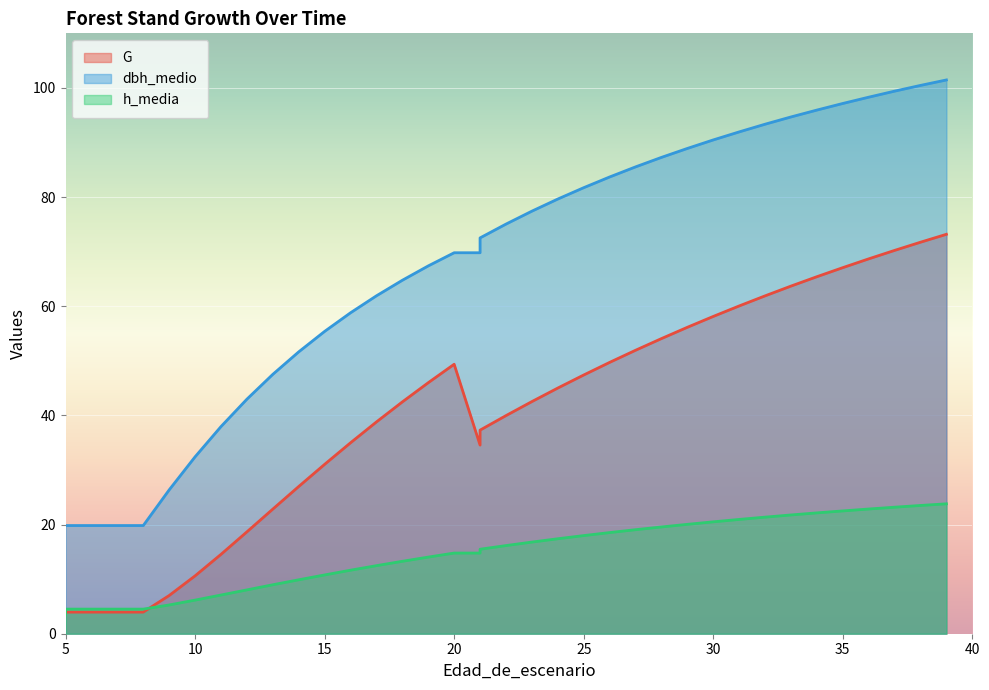

Where is h_media nearest to the value 13?

18